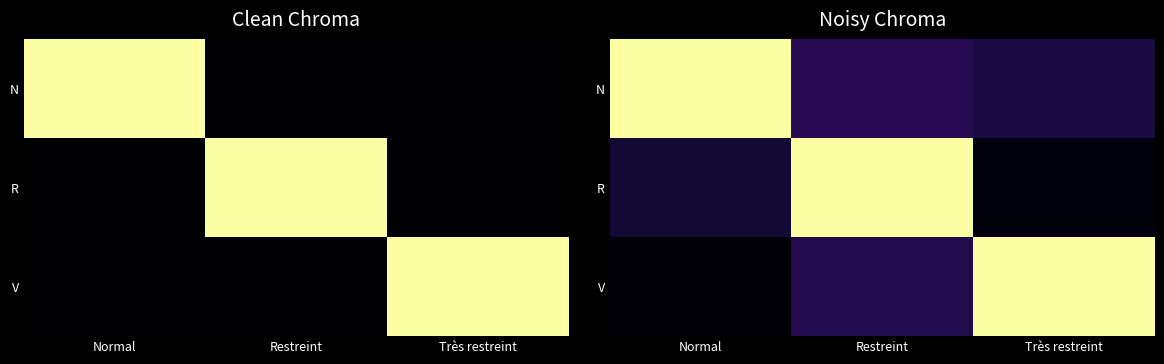

What is the greatest value displayed?

1.0